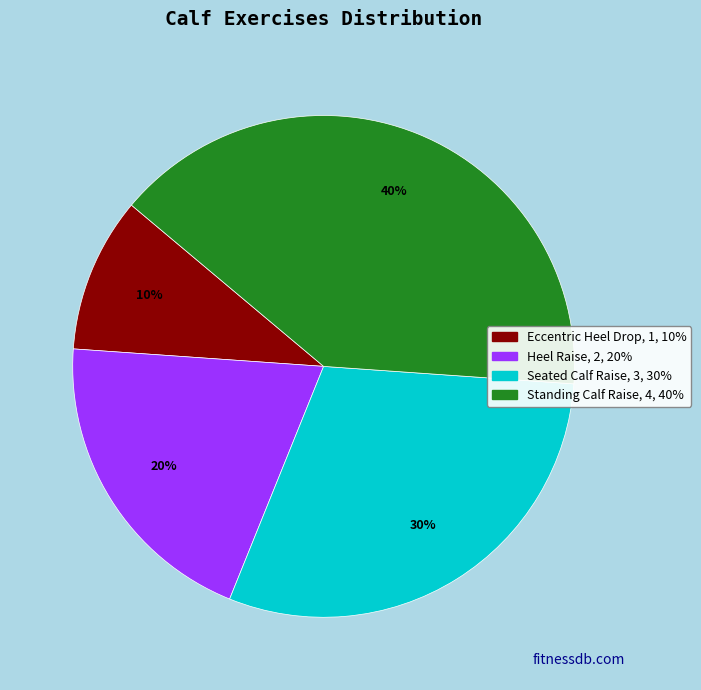

True or false: Seated Calf Raise accounts for 30% of the total.

True